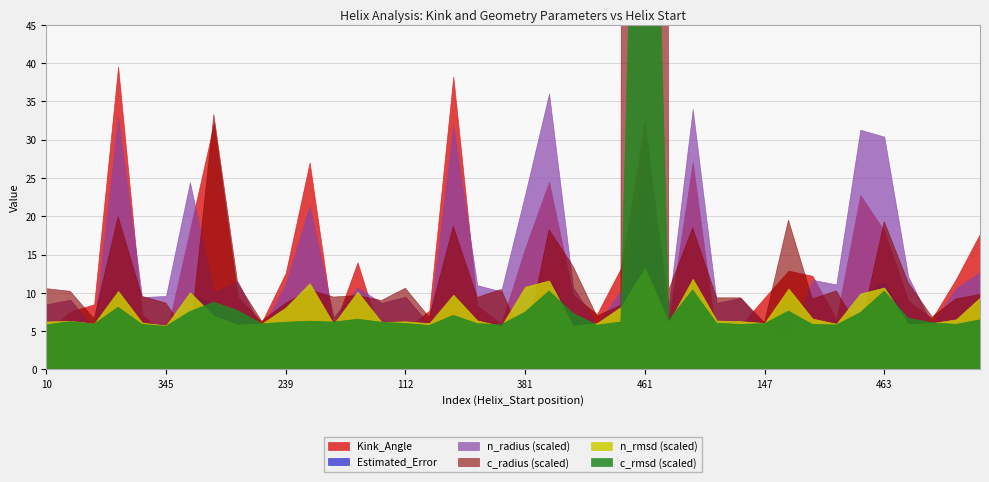

True or false: c_rmsd and c_radius intersect in this chart.

False